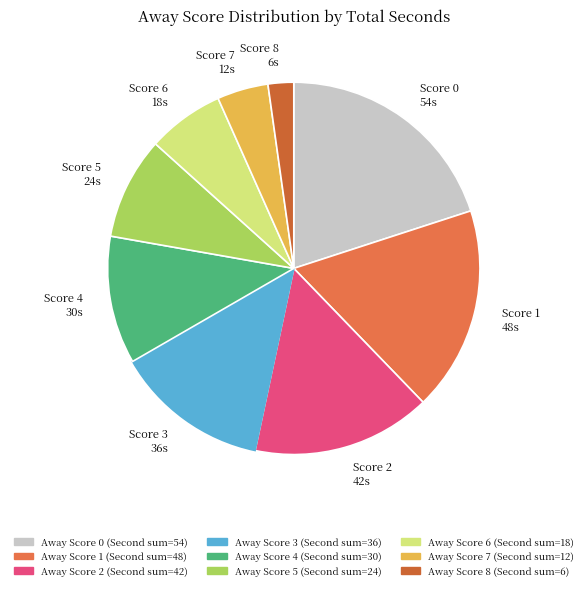

Does Score 1 48s account for over 50% of the chart?

No